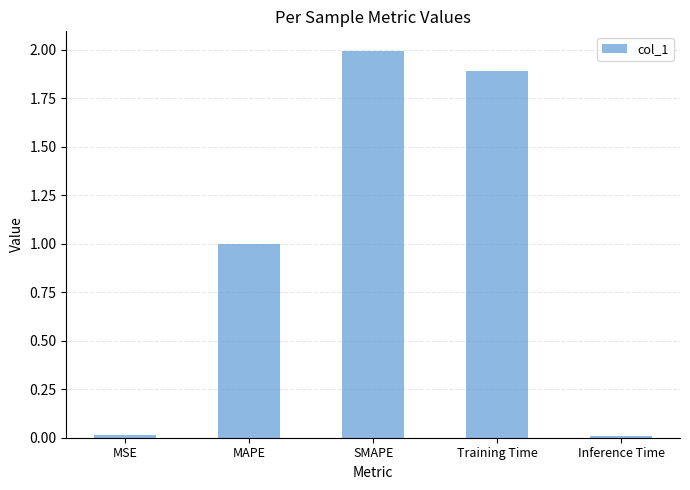

The chart shows a value of 0.5 at Training Time. True or false?

False